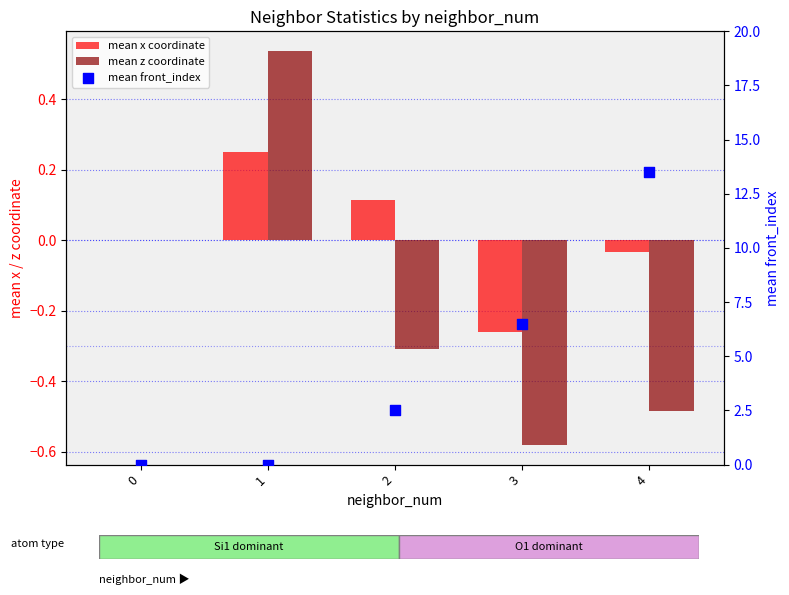

Which series reaches the maximum Y coordinate?

mean front_index